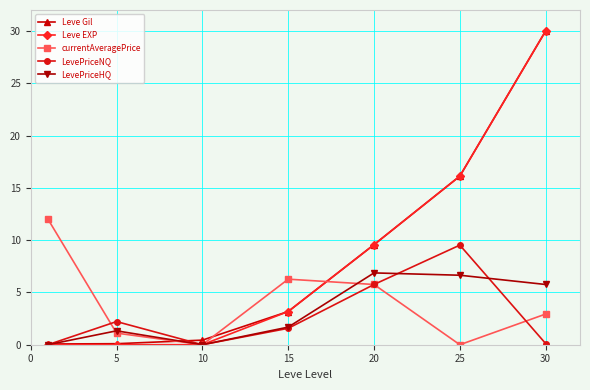

What is the value of the Leve EXP point at the 5th from the left?

9.6